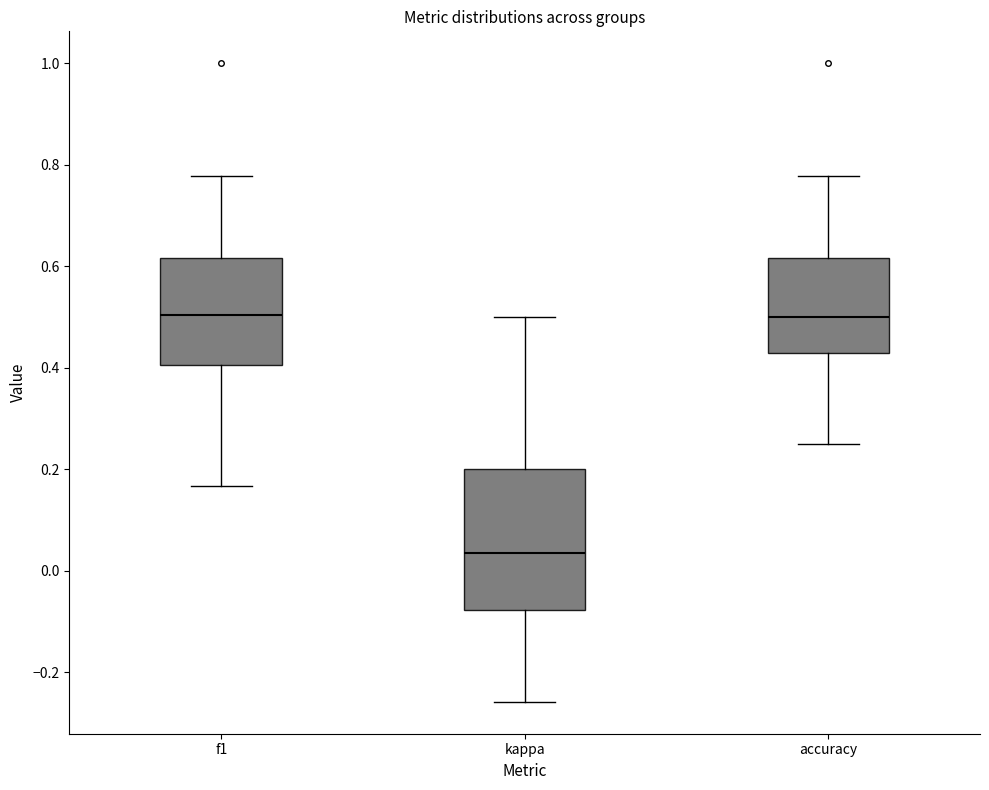

Where is the upper edge of the box for kappa on the y-axis? The values are not printed on the chart, so give them approximately, as read against the axis.

0.20